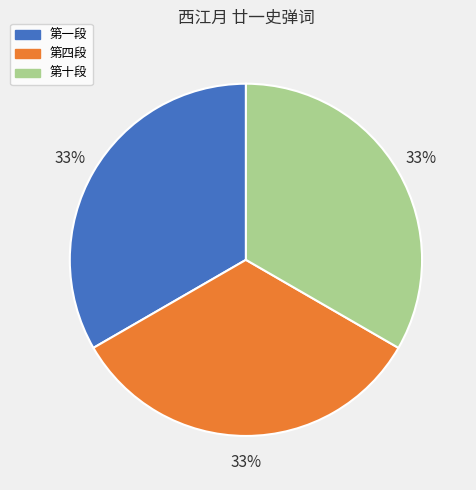

Does any single category account for the majority?

No